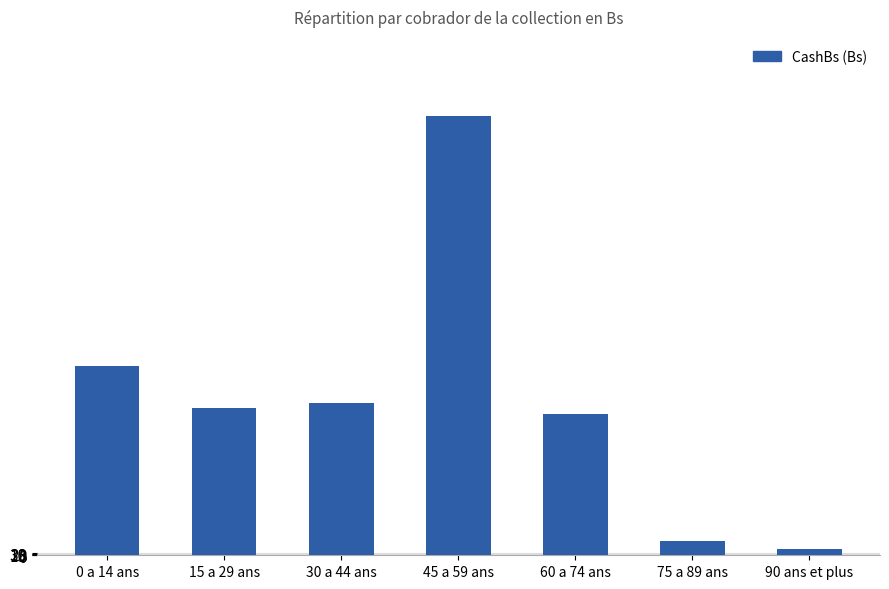

What is the greatest value displayed?

6353.9